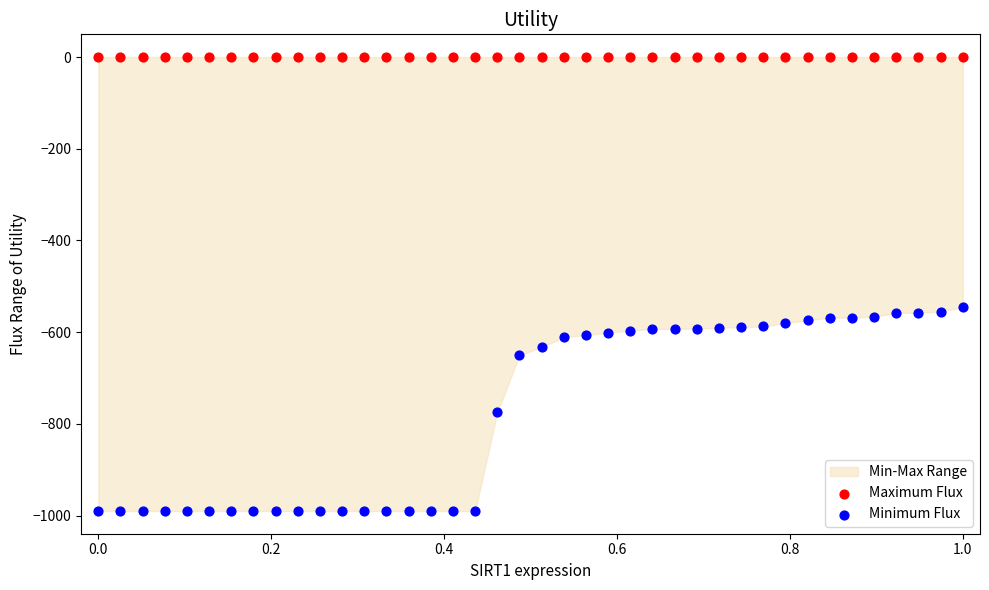

Which series reaches the maximum Y coordinate?

Maximum Flux